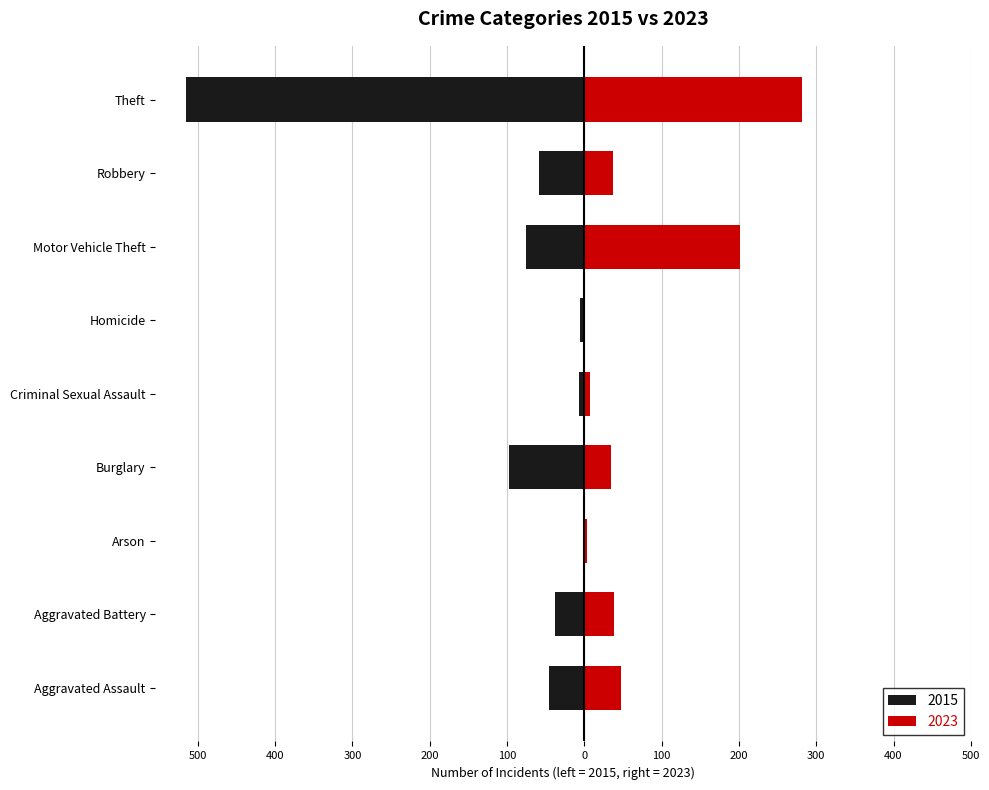

How many values in the 2015 series are below -46?

4